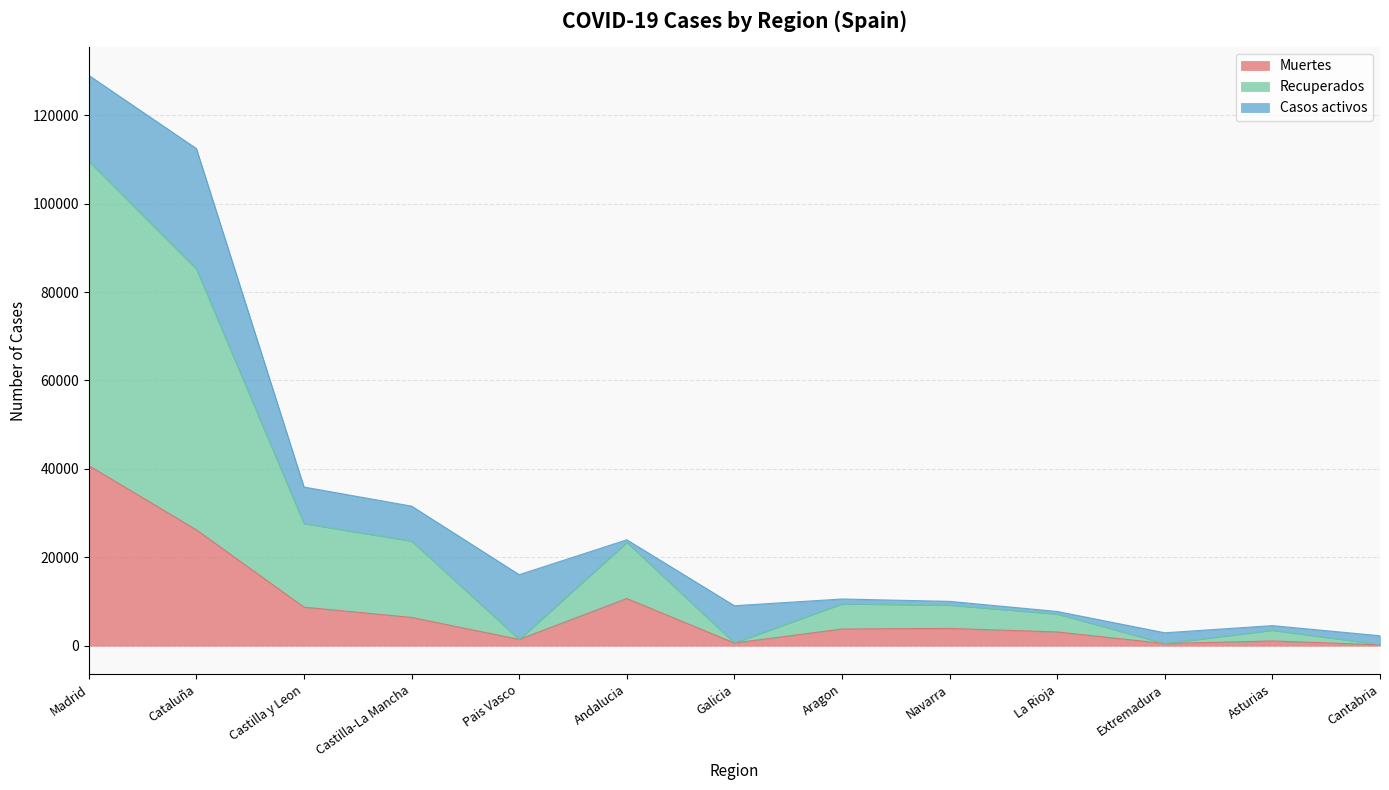

Which category has the highest value in the Muertes series?

Madrid